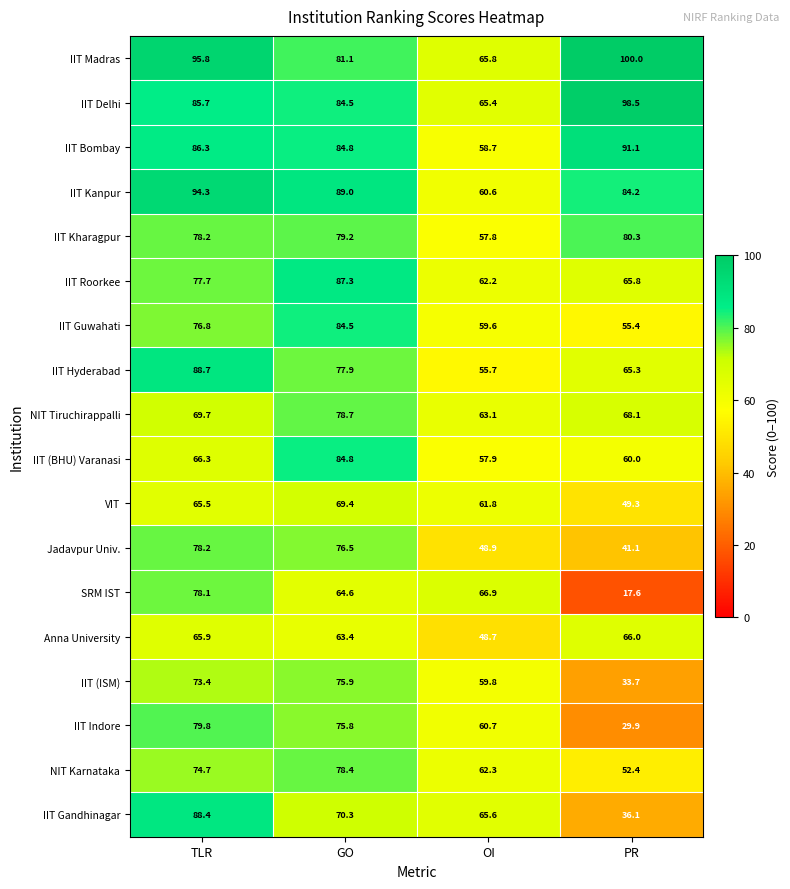

What is the difference between the IIT Bombay values at TLR and OI?

27.6